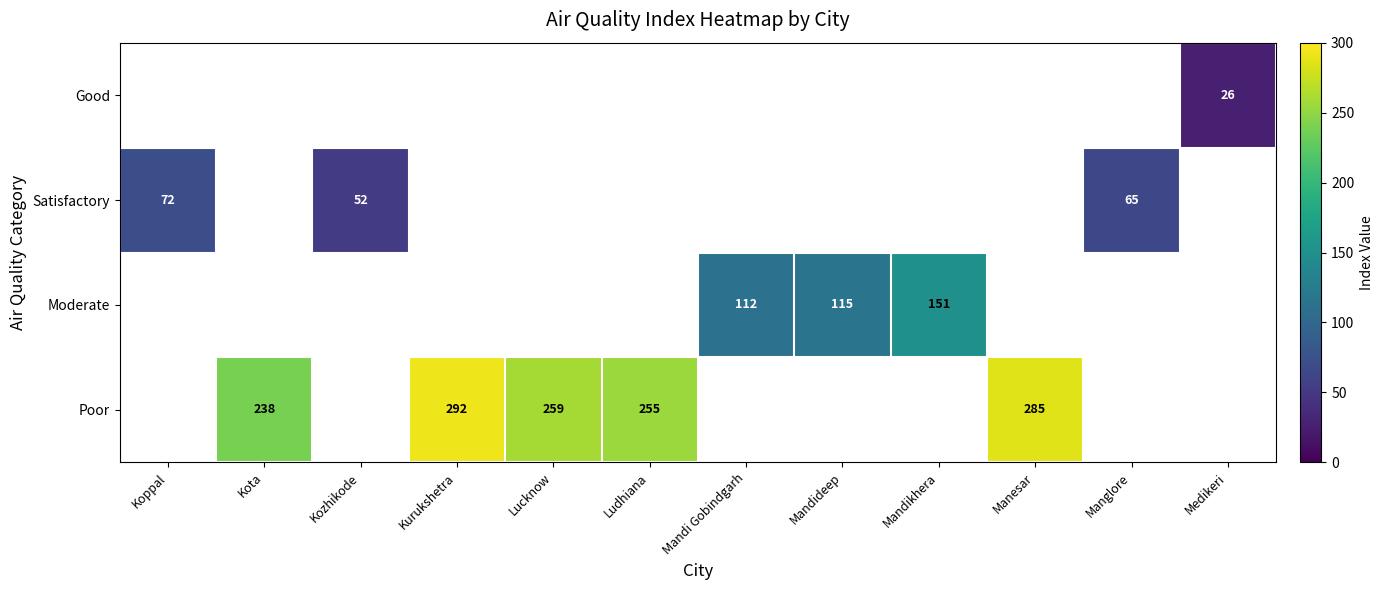

How many values in Poor are above zero?

5